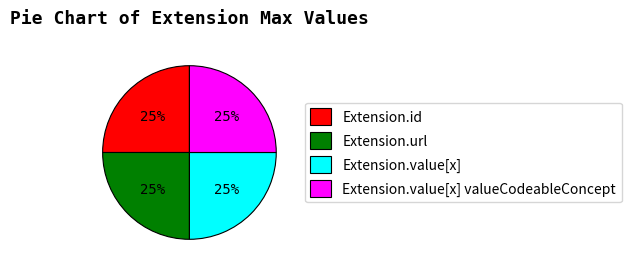

Approximately how many times larger is the value at Extension.value[x] compared to Extension.id?

1.0